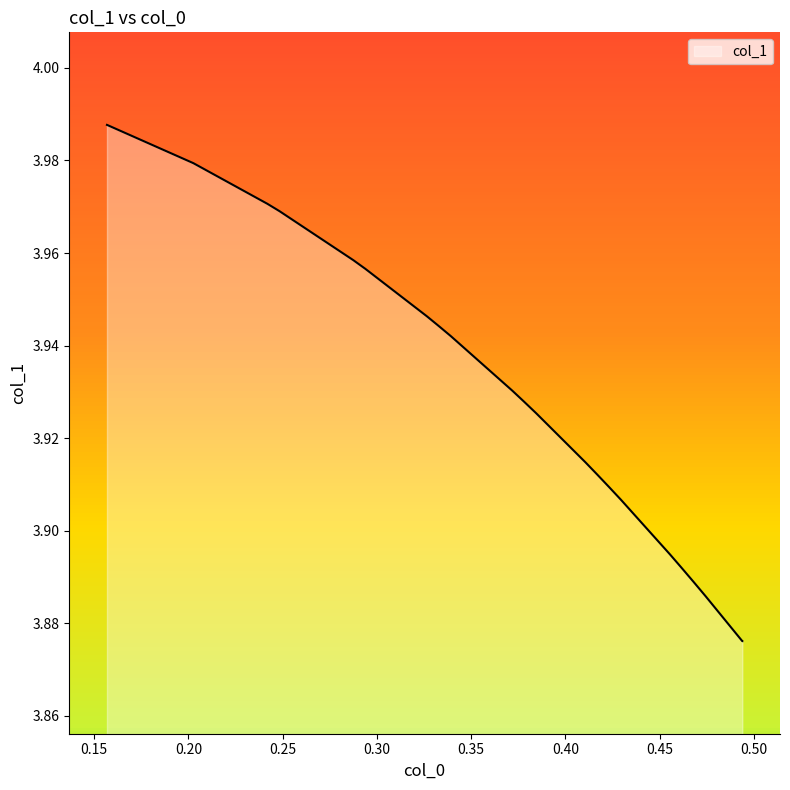

Does the chart display data point markers on the line(s)?

No